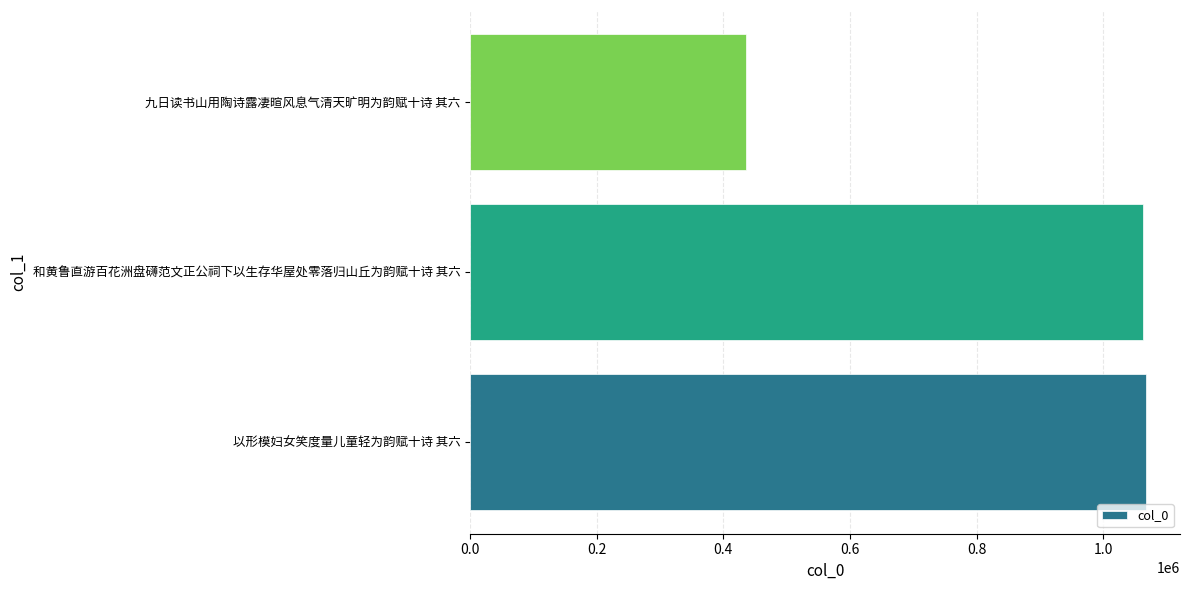

What is the maximum value shown in the chart?

1067898